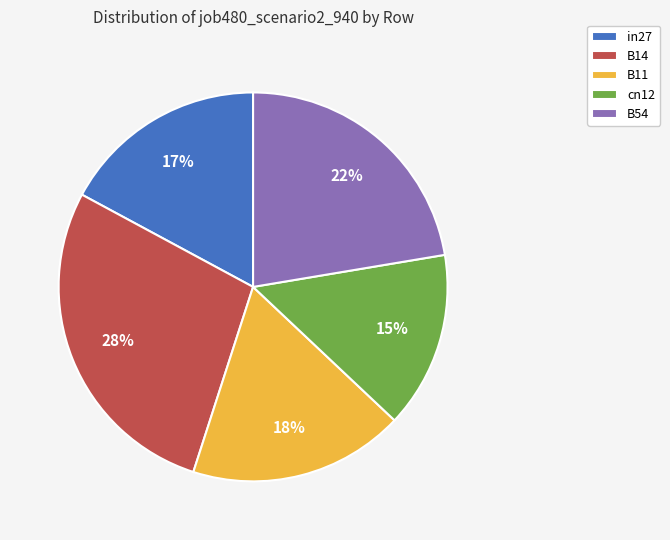

What percentage is the B11 slice, to the nearest percent?

18%